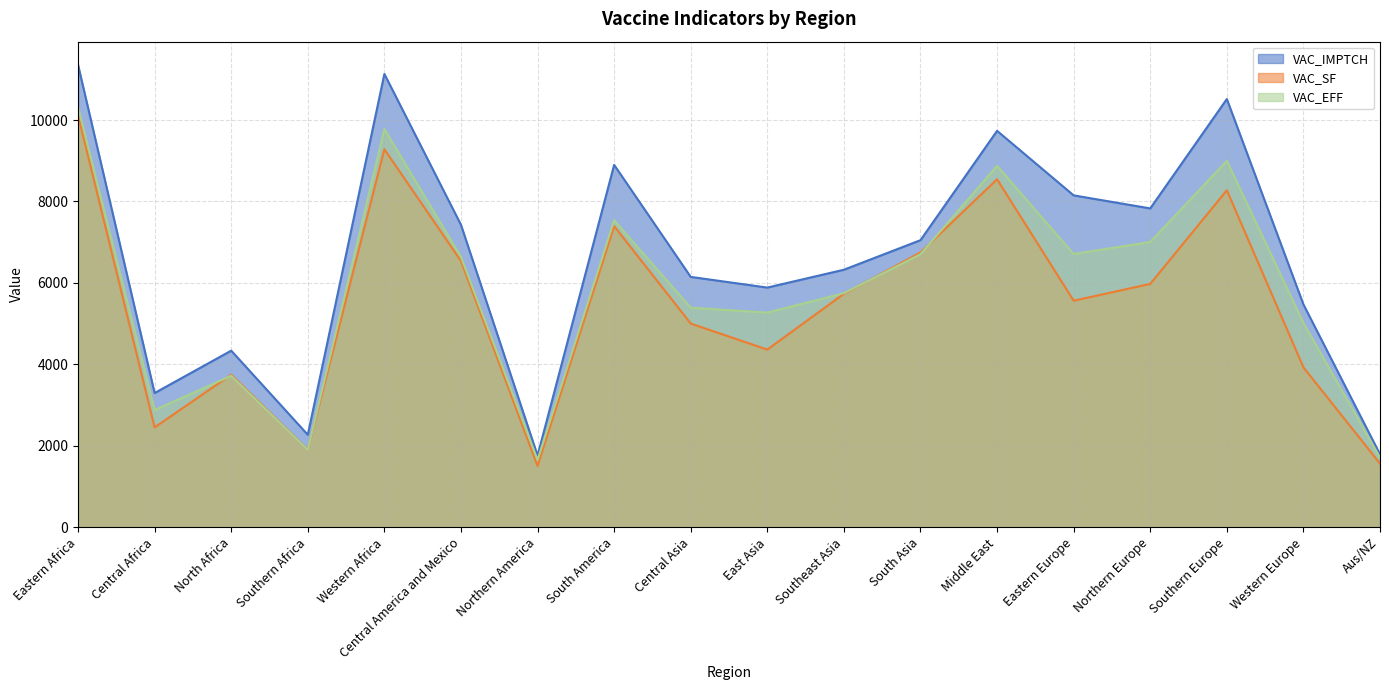

What position from the right is North Africa?

16